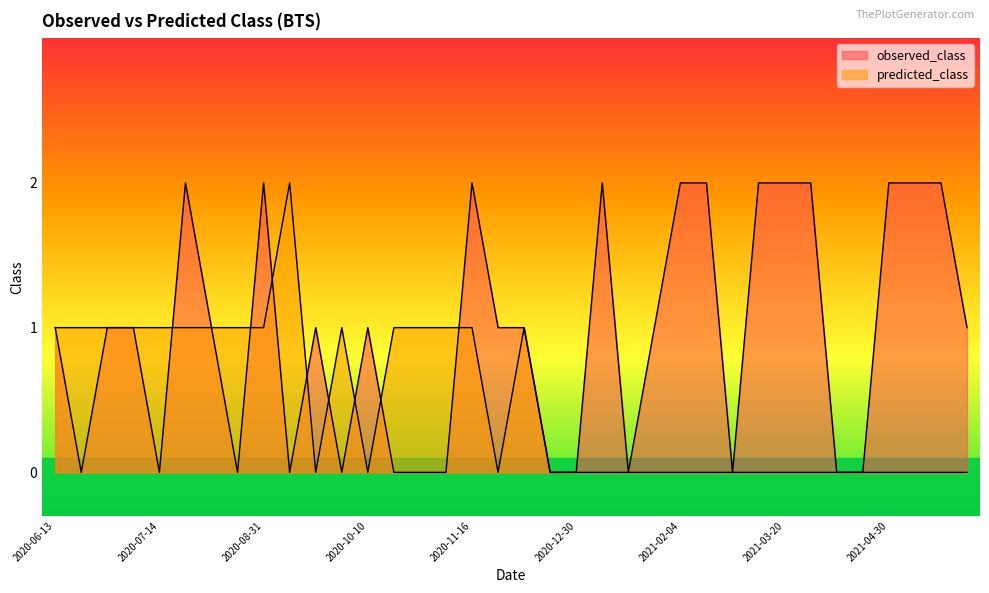

Reading right to left, transcribe all the data shown in this chart.

observed_class: 2021-05-29=1	2021-05-26=2	2021-05-20=2	2021-04-30=2	2021-04-23=0	2021-04-18=0	2021-03-26=2	2021-03-20=2	2021-03-09=2	2021-02-25=0	2021-02-05=2	2021-02-04=2	2021-01-17=1	2021-01-10=0	2021-01-05=2	2020-12-30=0	2020-12-29=0	2020-12-07=1	2020-11-19=1	2020-11-16=2	2020-11-12=0	2020-10-27=0	2020-10-26=0	2020-10-10=1	2020-09-30=0	2020-09-16=1	2020-09-13=0	2020-08-31=2	2020-08-17=0	2020-08-09=1	2020-07-29=2	2020-07-14=0	2020-07-02=1	2020-06-28=1	2020-06-25=0	2020-06-13=1
predicted_class: 2021-05-29=0	2021-05-26=0	2021-05-20=0	2021-04-30=0	2021-04-23=0	2021-04-18=0	2021-03-26=0	2021-03-20=0	2021-03-09=0	2021-02-25=0	2021-02-05=0	2021-02-04=0	2021-01-17=0	2021-01-10=0	2021-01-05=0	2020-12-30=0	2020-12-29=0	2020-12-07=1	2020-11-19=0	2020-11-16=1	2020-11-12=1	2020-10-27=1	2020-10-26=1	2020-10-10=0	2020-09-30=1	2020-09-16=0	2020-09-13=2	2020-08-31=1	2020-08-17=1	2020-08-09=1	2020-07-29=1	2020-07-14=1	2020-07-02=1	2020-06-28=1	2020-06-25=1	2020-06-13=1